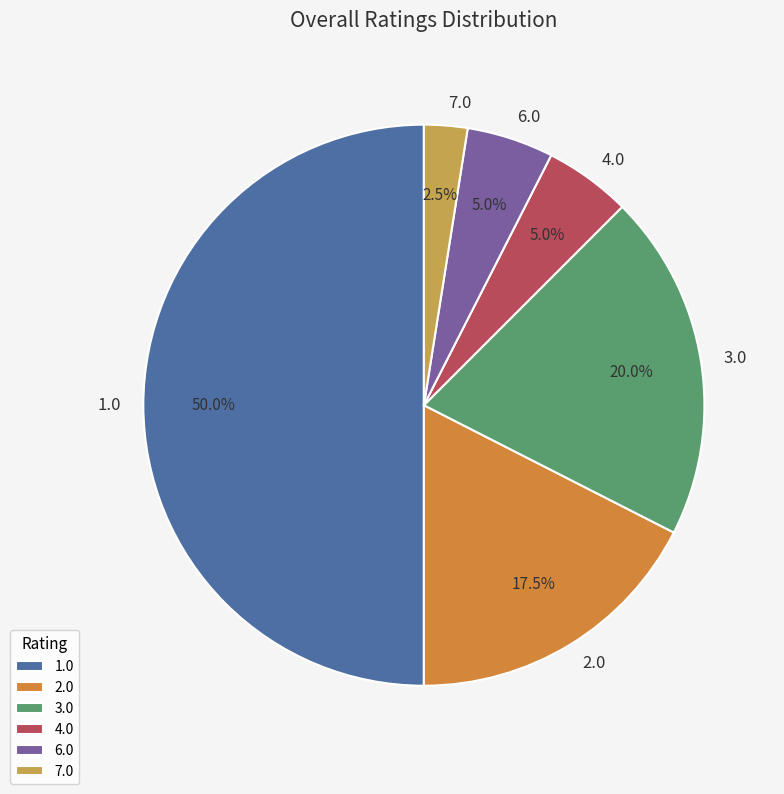

Which category has the biggest portion of the pie?

1.0